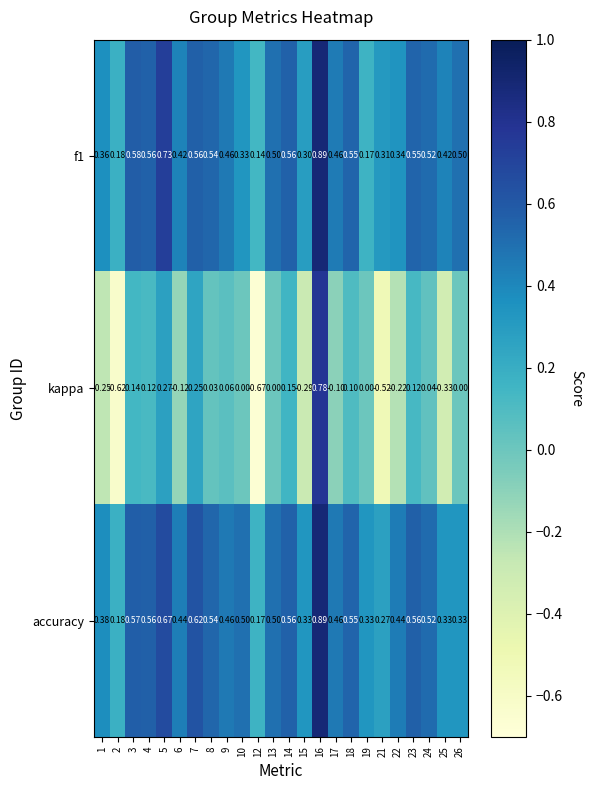

Which series has the largest total across all categories?

accuracy